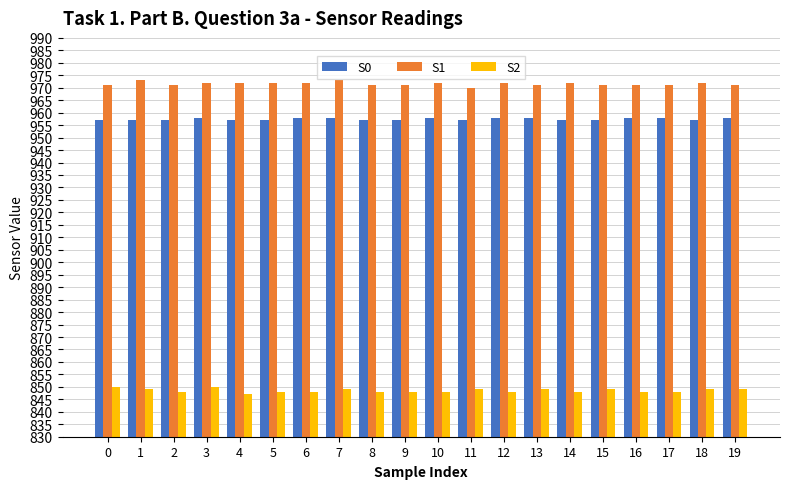

The S2 series shows 848 at 17. True or false?

True